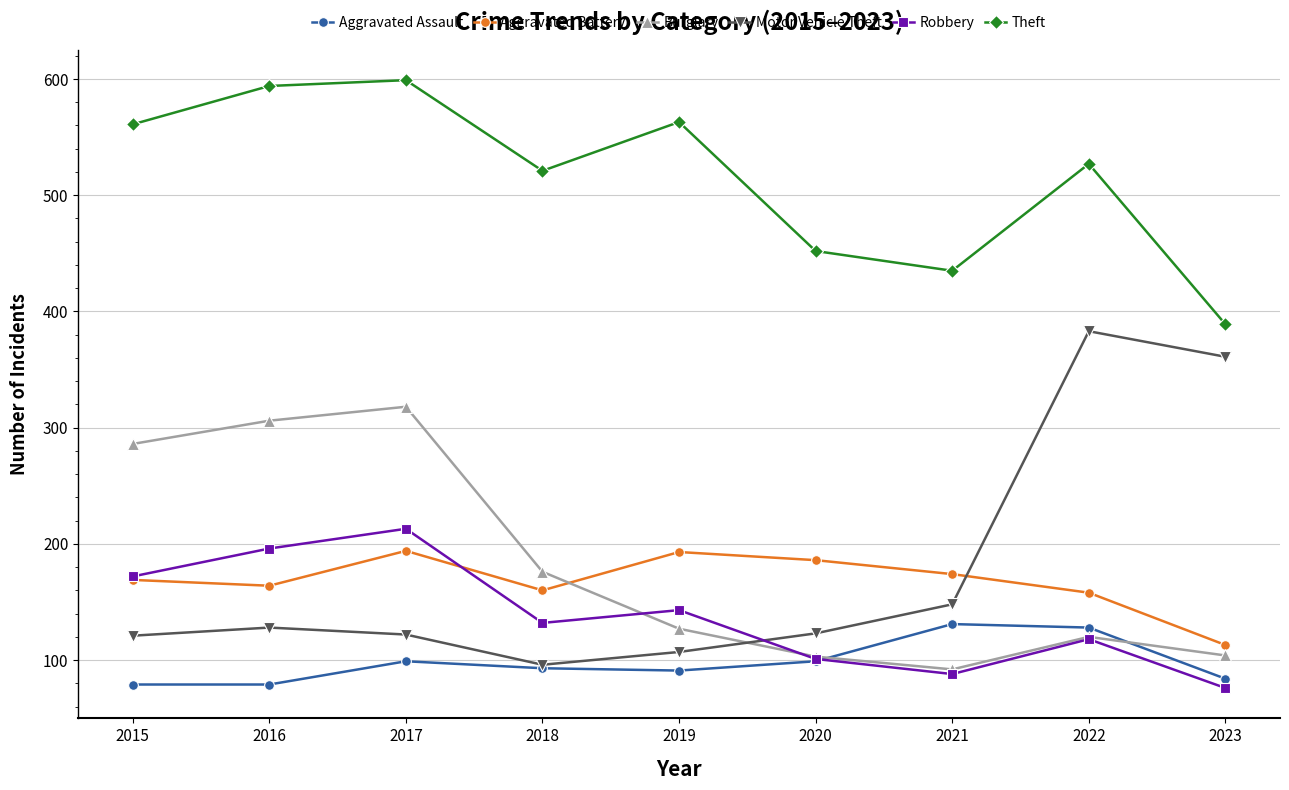

How many lines are shown in the chart?

6